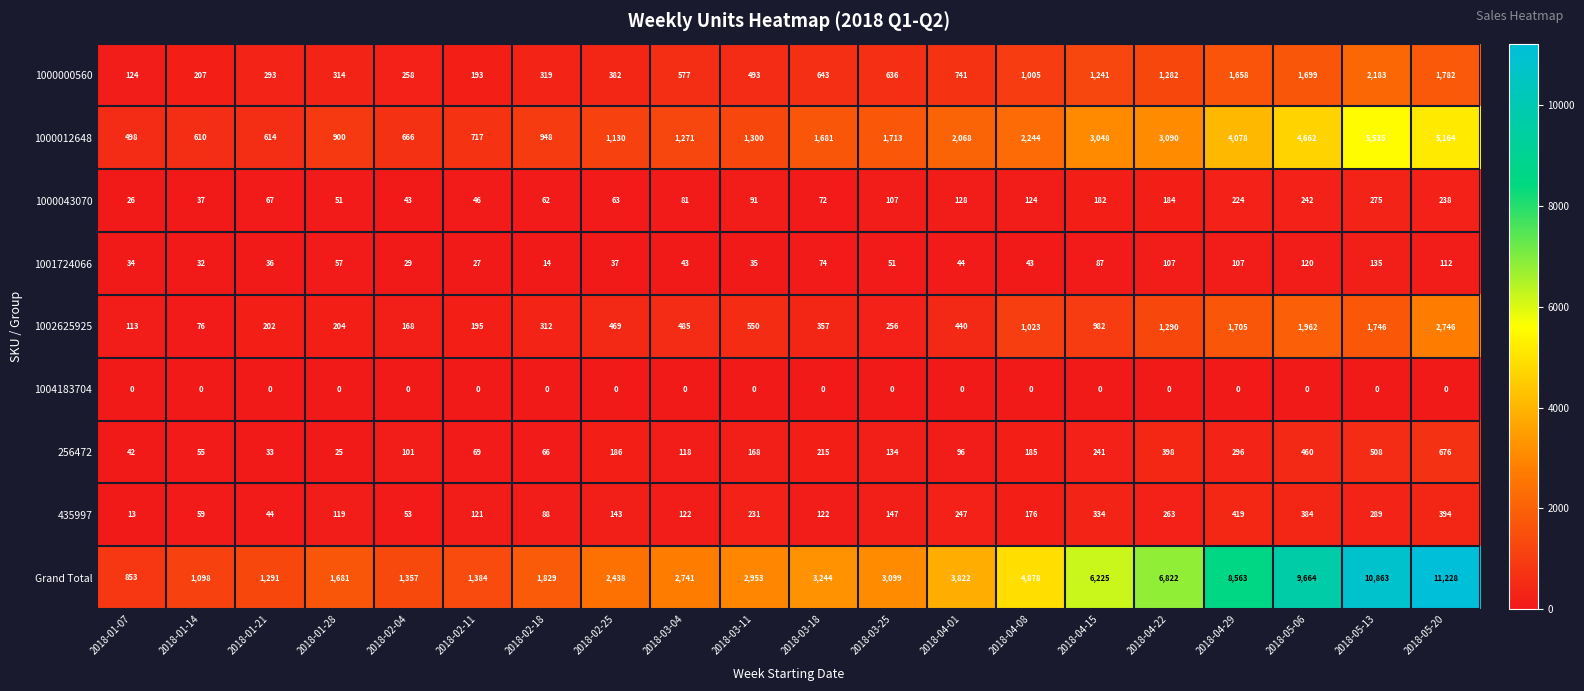

The 1001724066 series shows 37 at 2018-02-25. True or false?

True